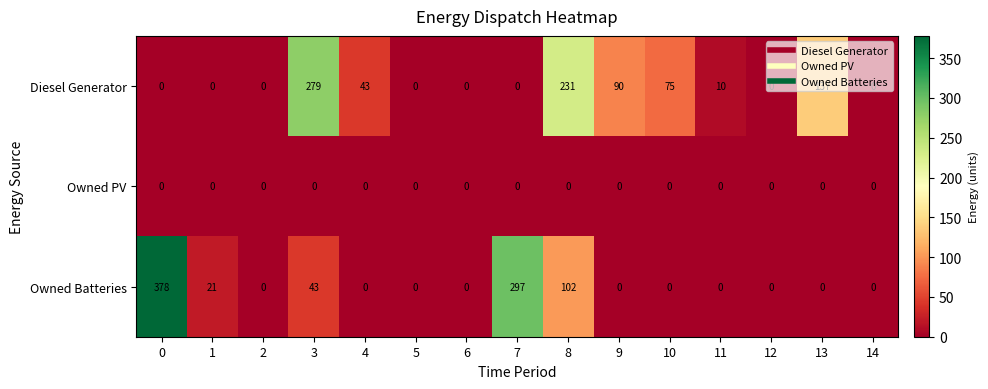

What is the total value across all series at 13?

137